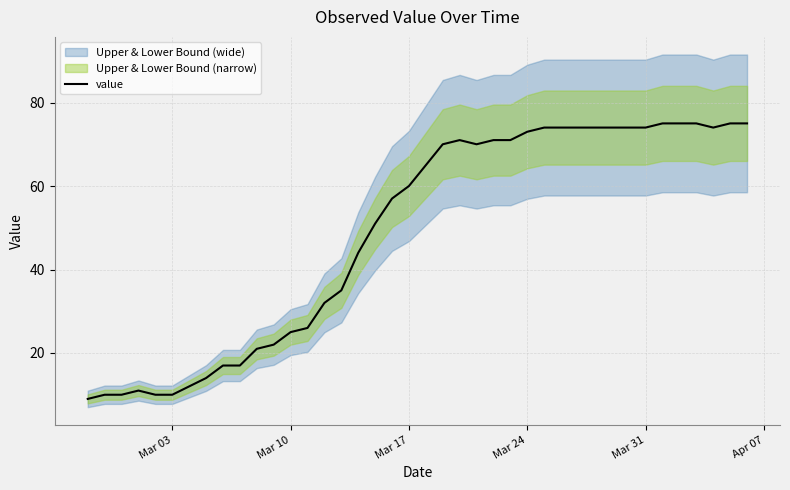

What is the maximum value for value?

75